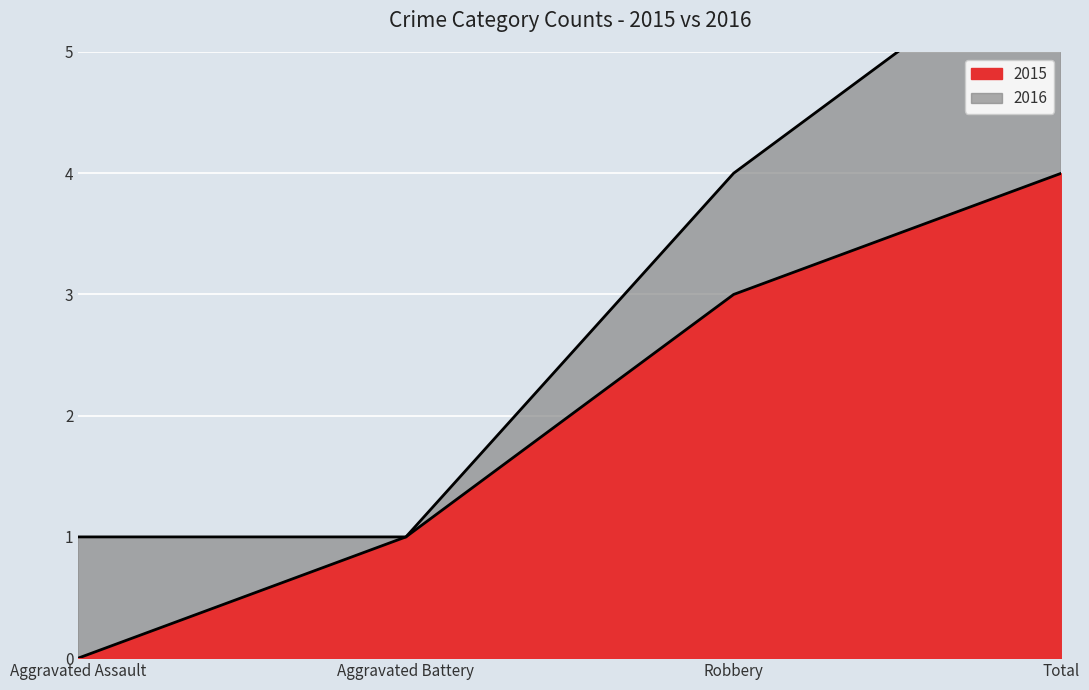

What is the change in value from Aggravated Assault to Total?

+4